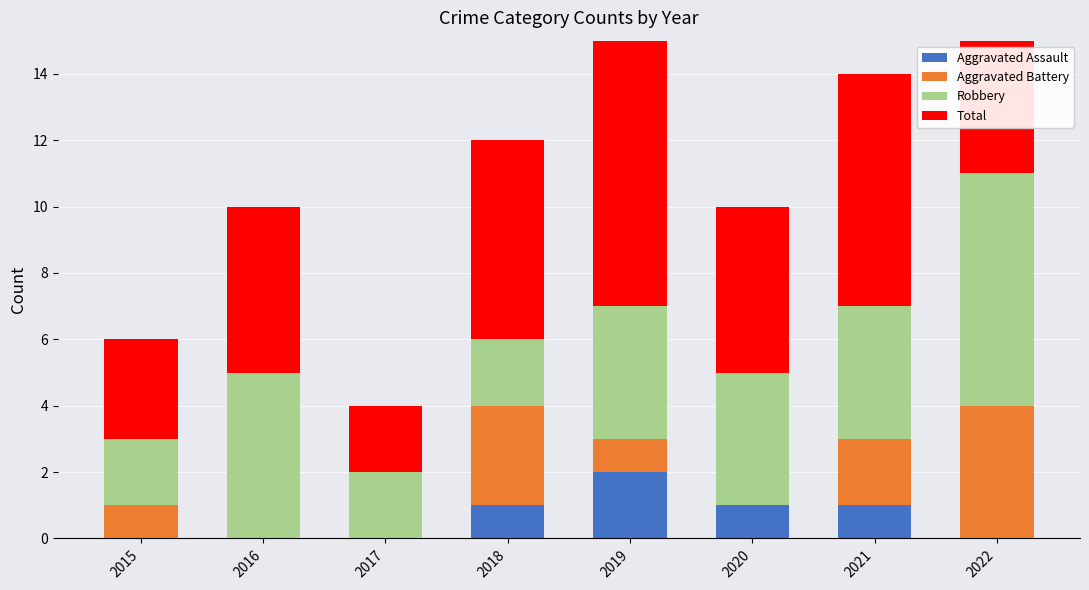

Is the value of Robbery at 2016 greater than the value of Total at 2020?

No